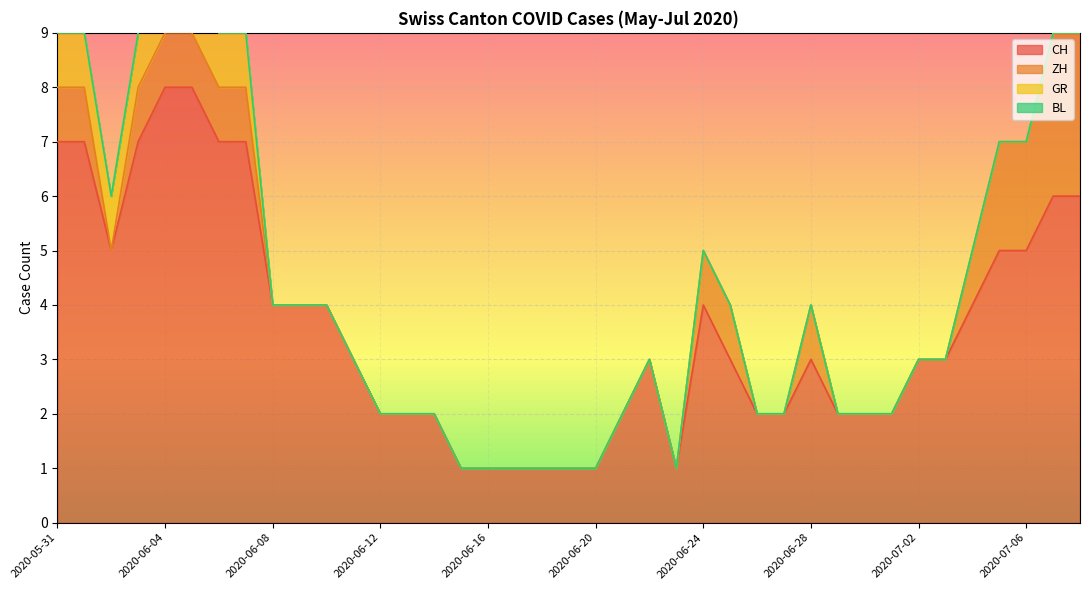

True or false: BL has a value of 0 at 2020-06-10.

True